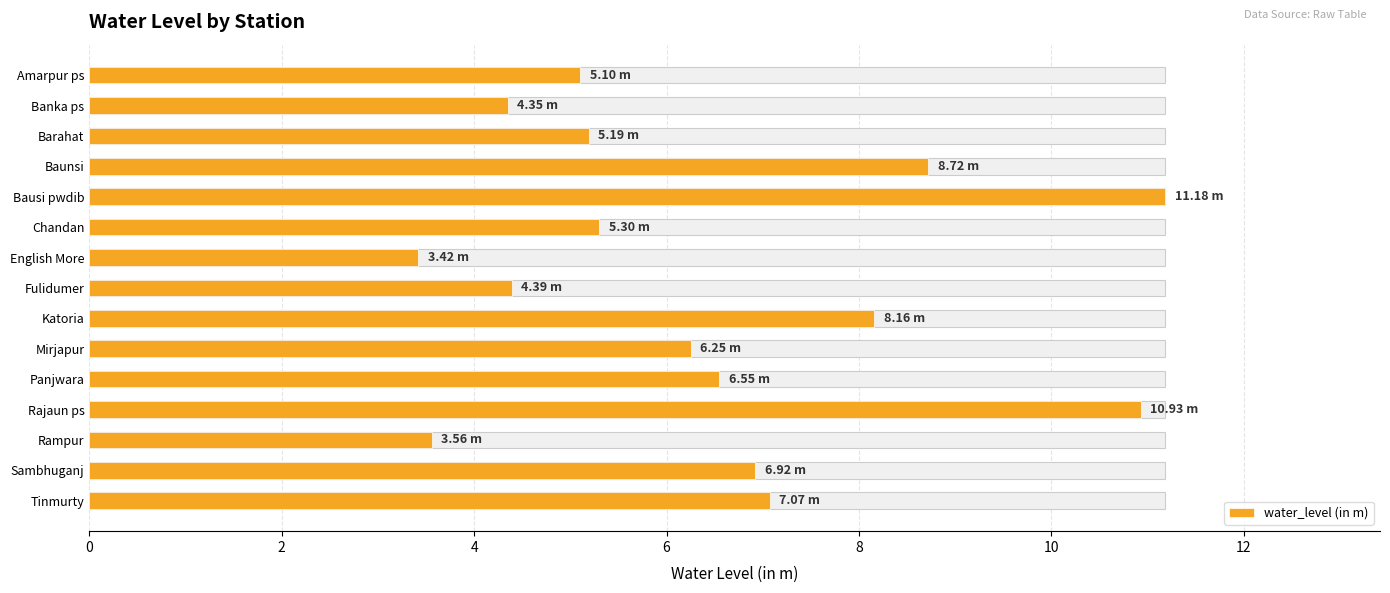

Between Banka ps and Katoria, which is larger?

Katoria